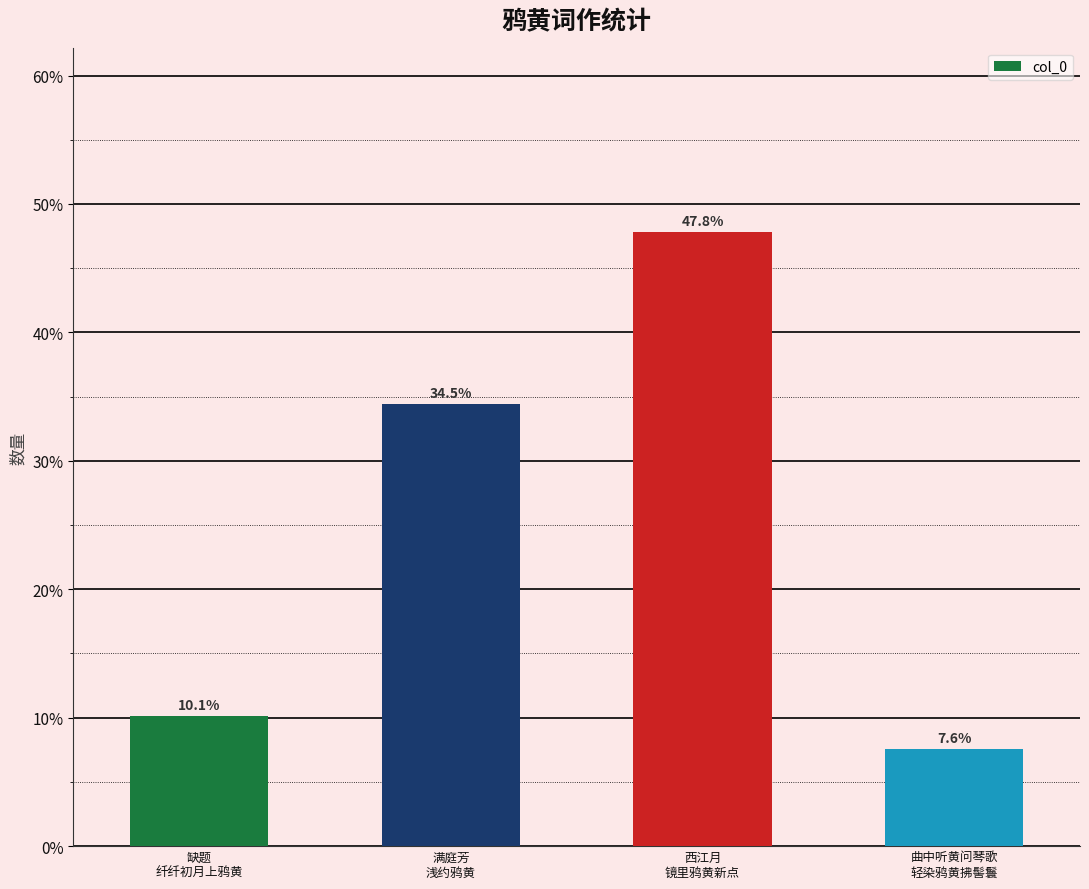

Does the chart contain any negative values?

No